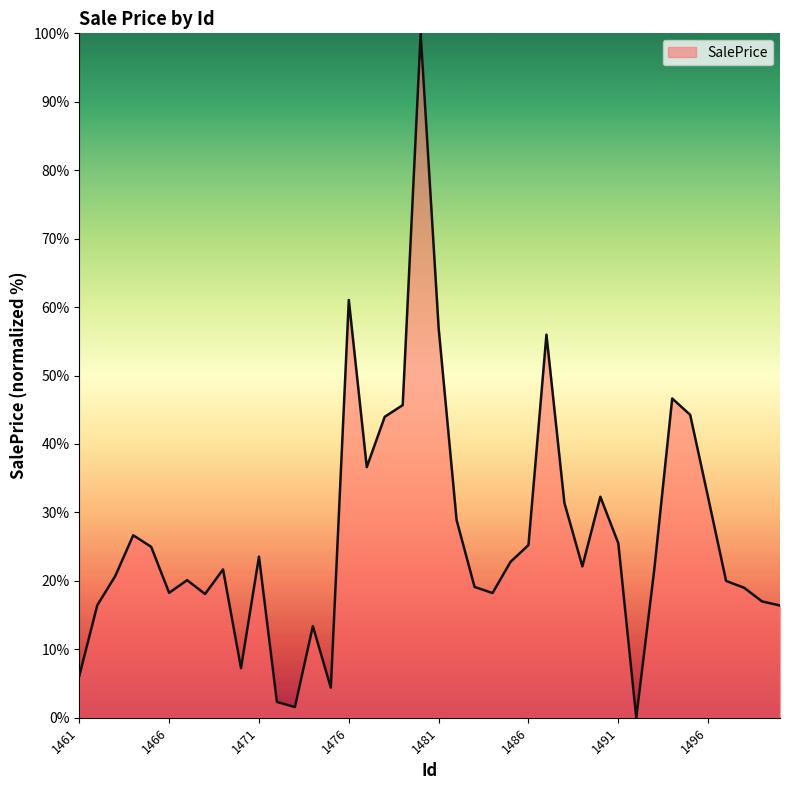

Does the chart display data point markers on the line(s)?

No